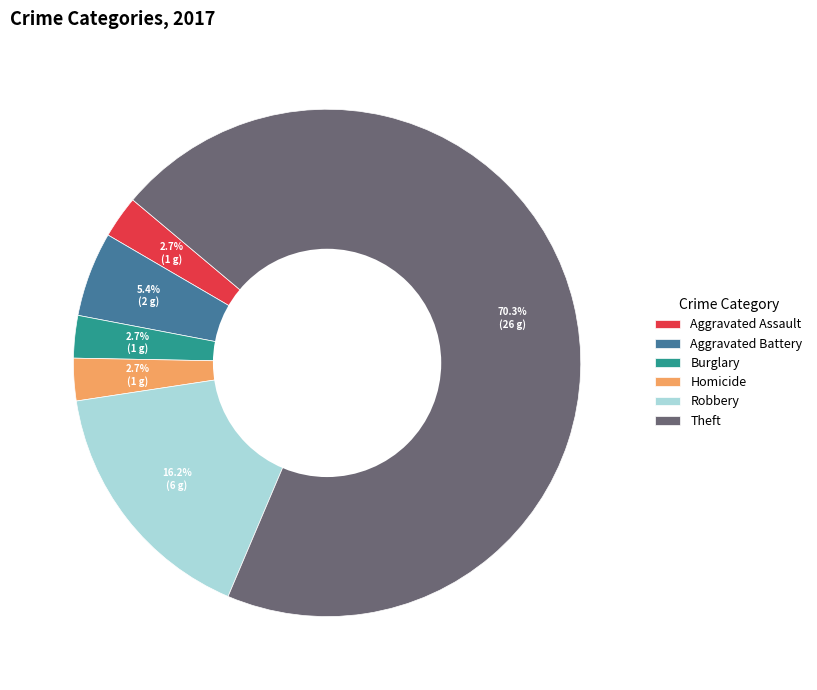

Approximately how many times larger is the value at Theft compared to Aggravated Assault?

26.0